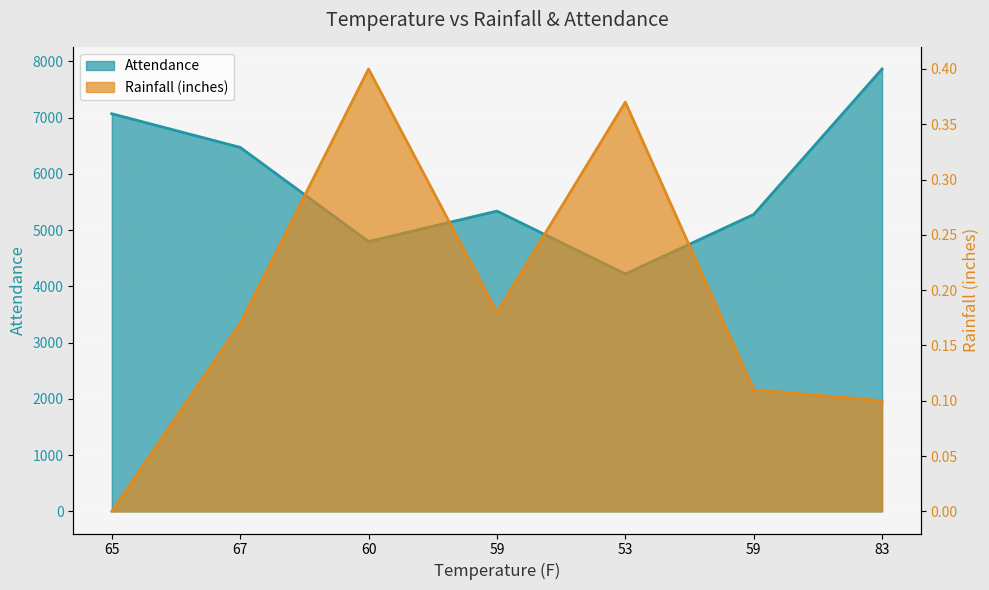

The value of Rainfall (inches) at 65 is 0.2. True or false?

False